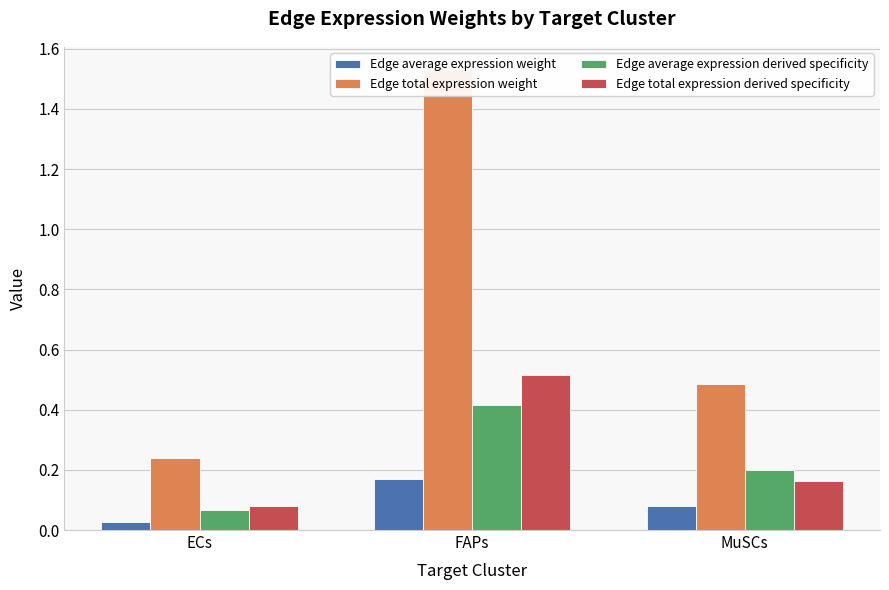

Which label corresponds to the smallest value in the chart?

ECs